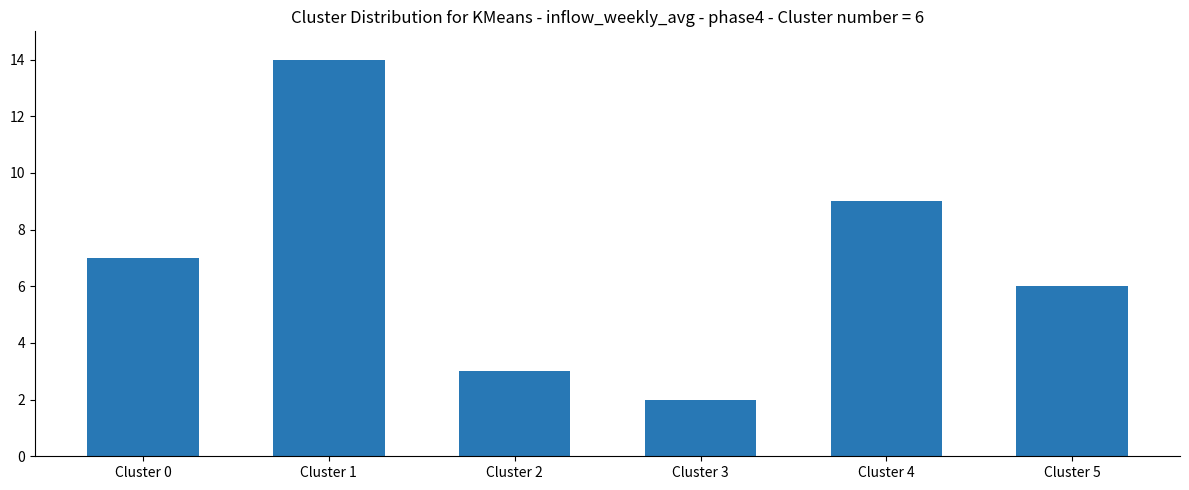

Rank the categories by value from highest to lowest.

Cluster 1, Cluster 4, Cluster 0, Cluster 5, Cluster 2, Cluster 3